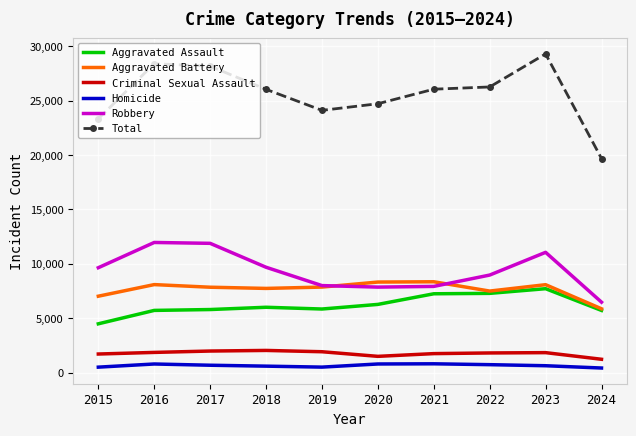

What are all the series names shown in the legend?

Aggravated Assault, Aggravated Battery, Criminal Sexual Assault, Homicide, Robbery, Total